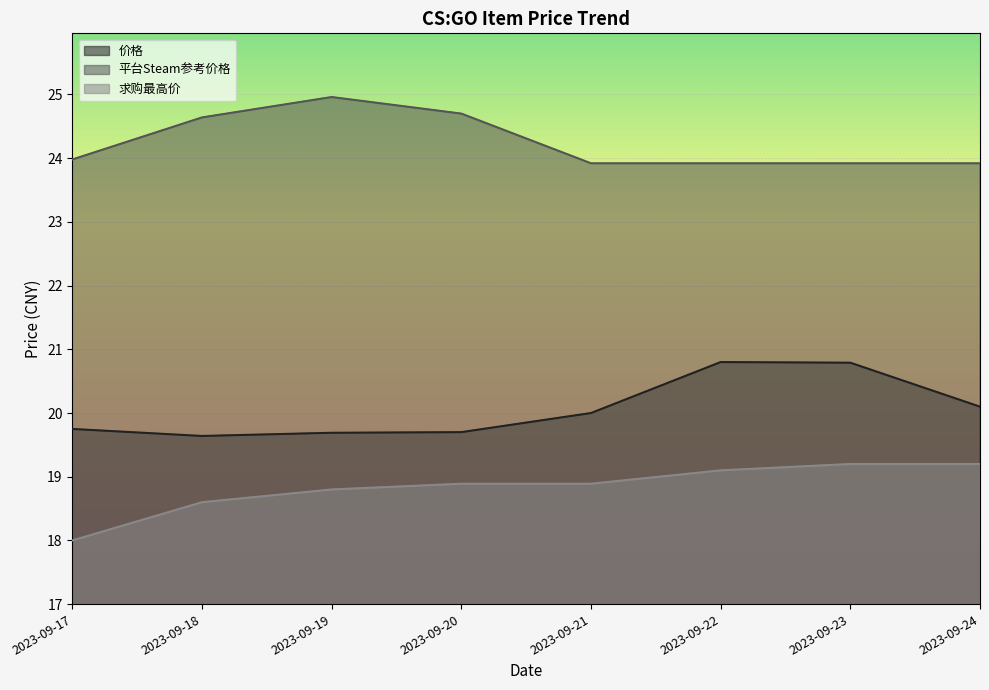

What is the minimum value for 价格?

19.6